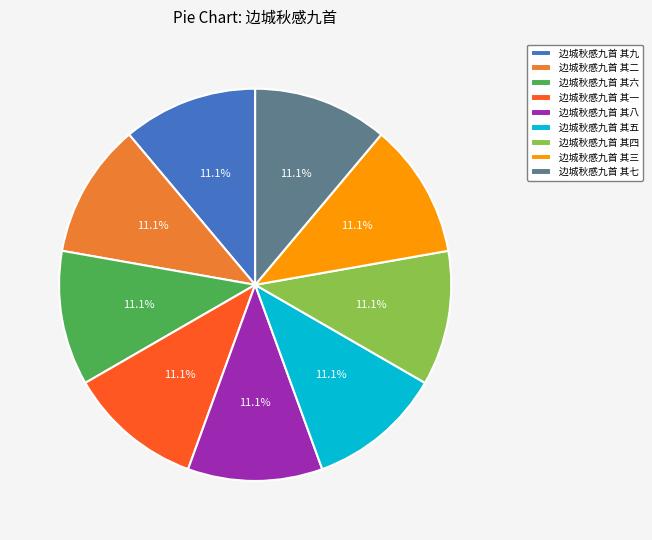

Combined, do 边城秋感九首 其二 and 边城秋感九首 其三 account for over 50%?

No